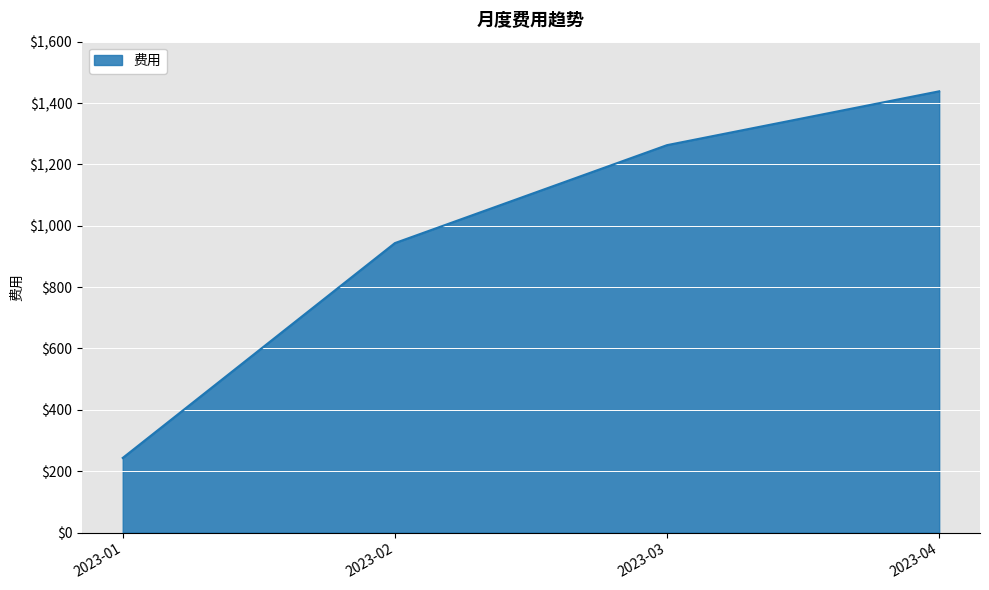

What is the change in value from 2023-01 to 2023-02?

+700.2